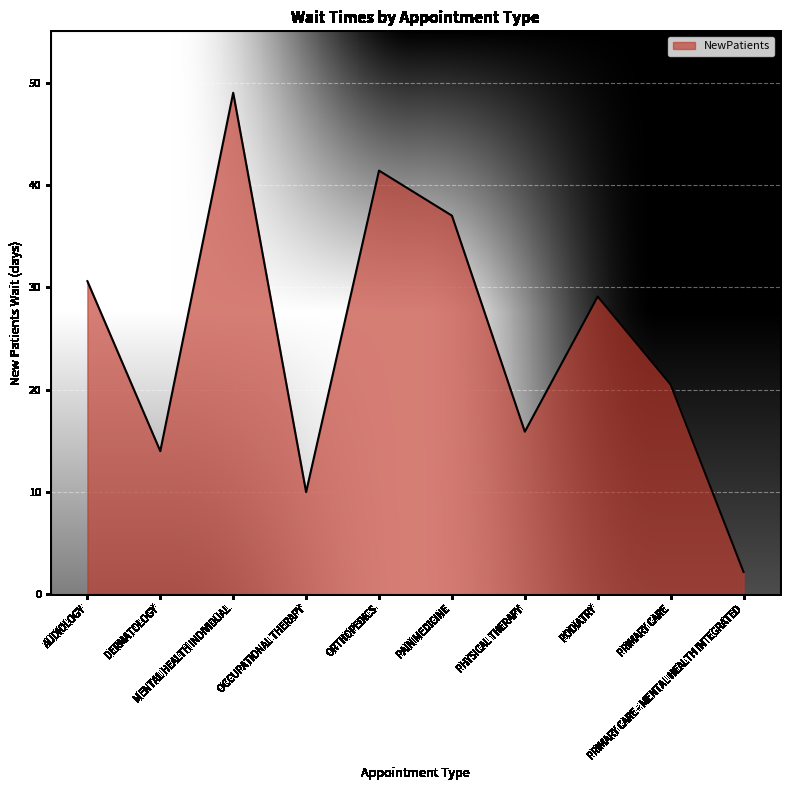

Is it true that the value at PAIN MEDICINE is 52.1?

False